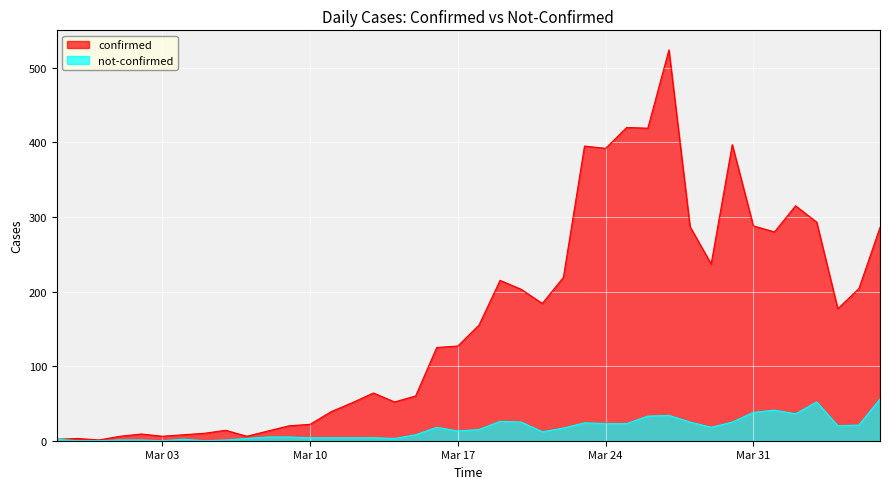

What is the label of the 4th point from the left?

2020-03-01